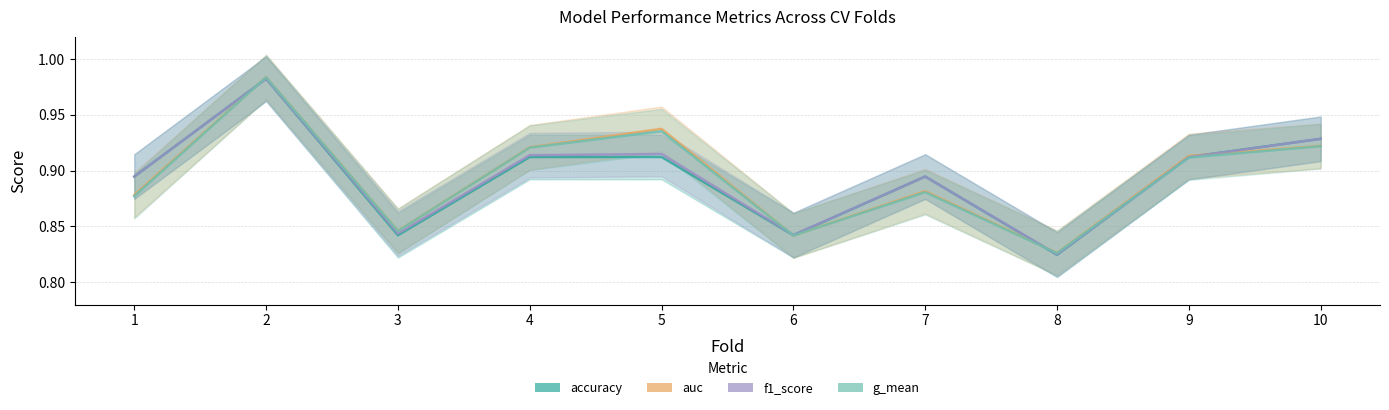

How many series are shown in this chart?

4